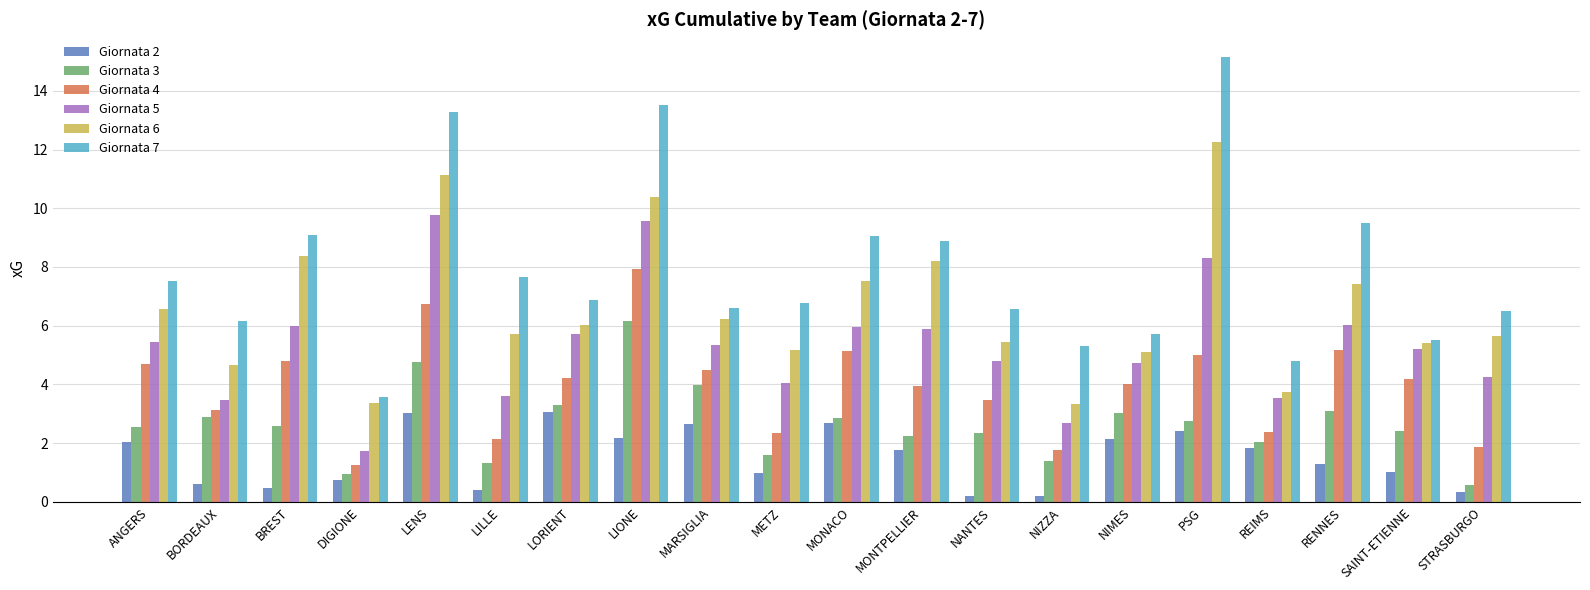

Does the chart contain any negative values?

No